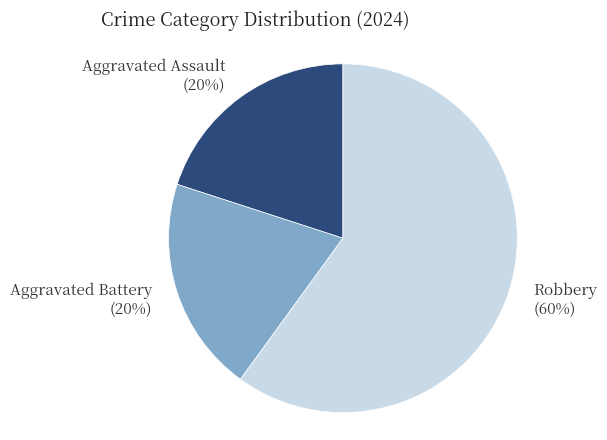

Does Aggravated Assault account for over 50% of the chart?

No